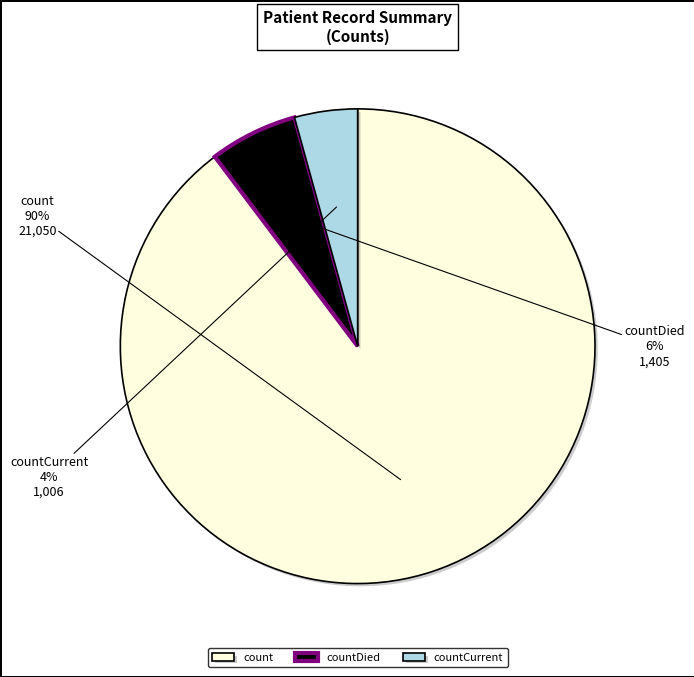

How many slices are in this pie chart?

3